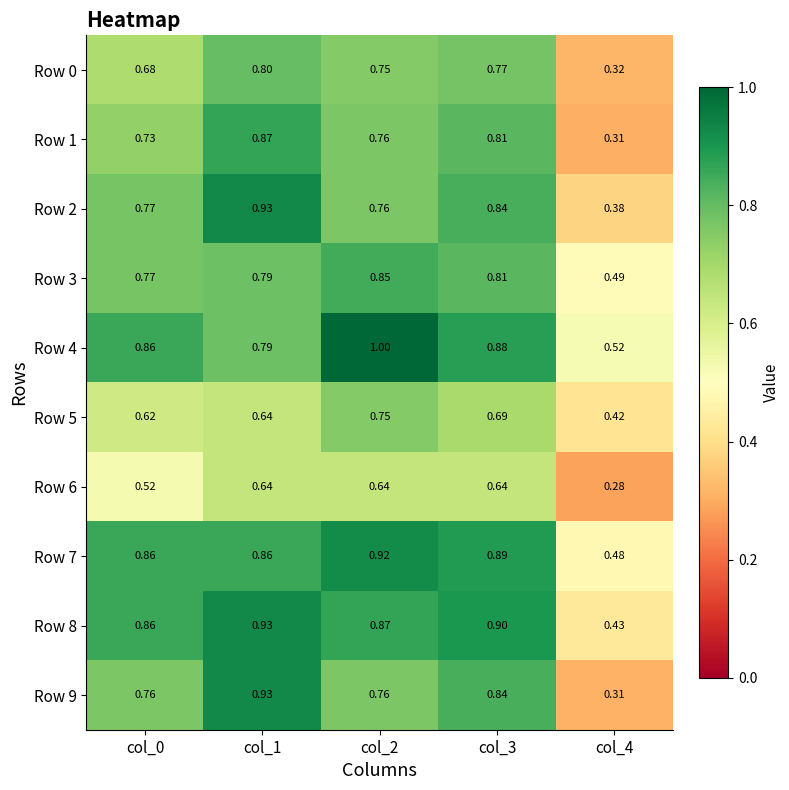

Is the value of Row 9 at col_4 greater than the value of Row 0 at col_2?

No